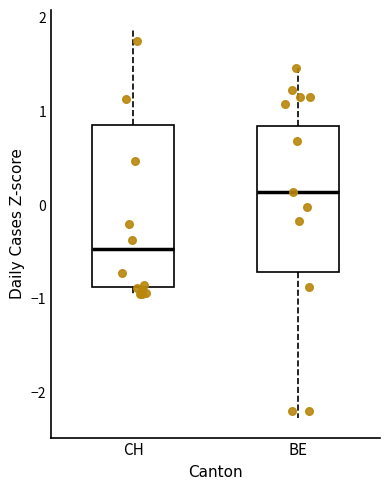

Where does the upper whisker of the box for CH end on the y-axis? The values are not printed on the chart, so give them approximately, as read against the axis.

1.9